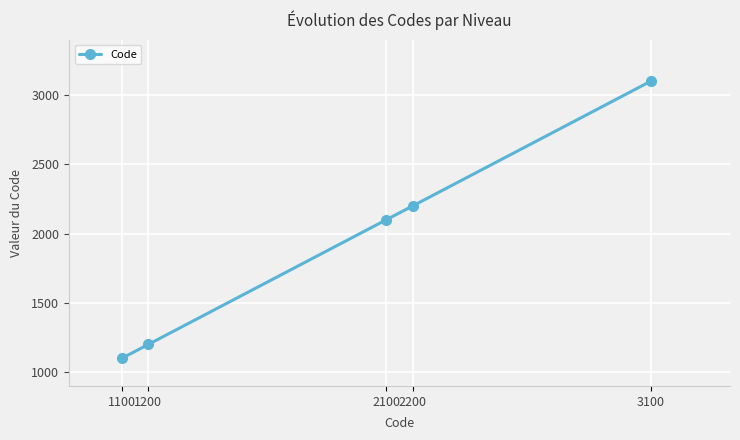

Which has a higher value, 2200 or 1100?

2200